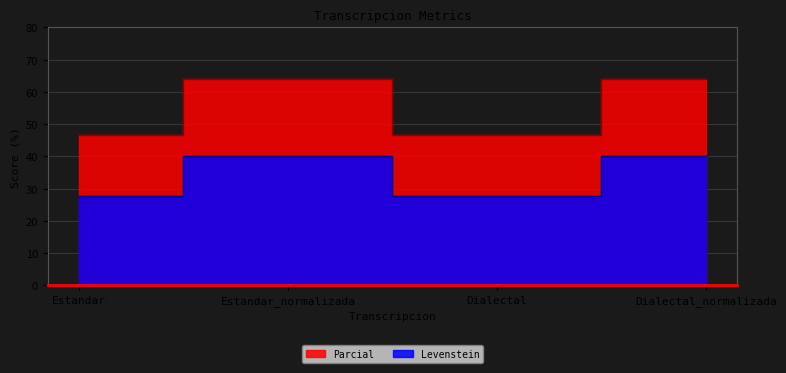

In Parcial, how many points are higher than both neighbors (excluding endpoints)?

1